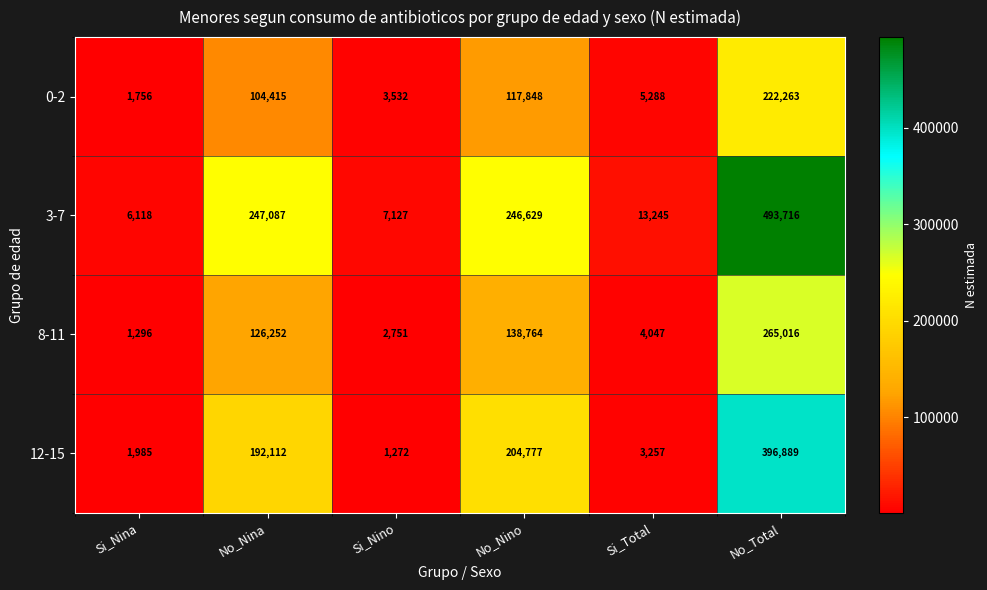

Which series has the widest spread of values?

3-7